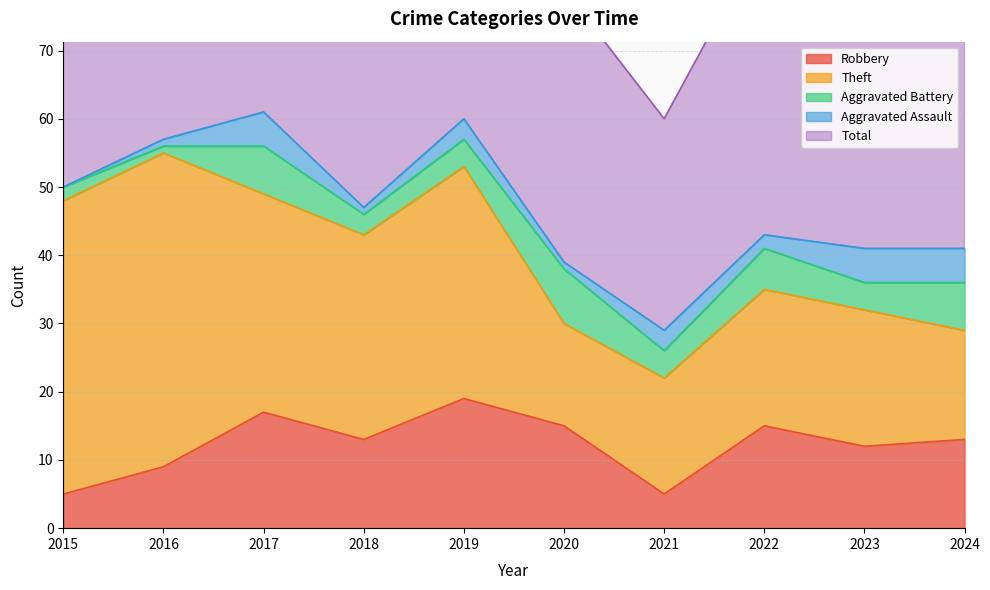

Reading right to left, list all the values displayed in this chart.

Robbery: 2024=13	2023=12	2022=15	2021=5	2020=15	2019=19	2018=13	2017=17	2016=9	2015=5
Theft: 2024=16	2023=20	2022=20	2021=17	2020=15	2019=34	2018=30	2017=32	2016=46	2015=43
Aggravated Battery: 2024=7	2023=4	2022=6	2021=4	2020=8	2019=4	2018=3	2017=7	2016=1	2015=2
Aggravated Assault: 2024=5	2023=5	2022=2	2021=3	2020=1	2019=3	2018=1	2017=5	2016=1	2015=0
Total: 2024=41	2023=43	2022=44	2021=31	2020=40	2019=60	2018=48	2017=62	2016=57	2015=51